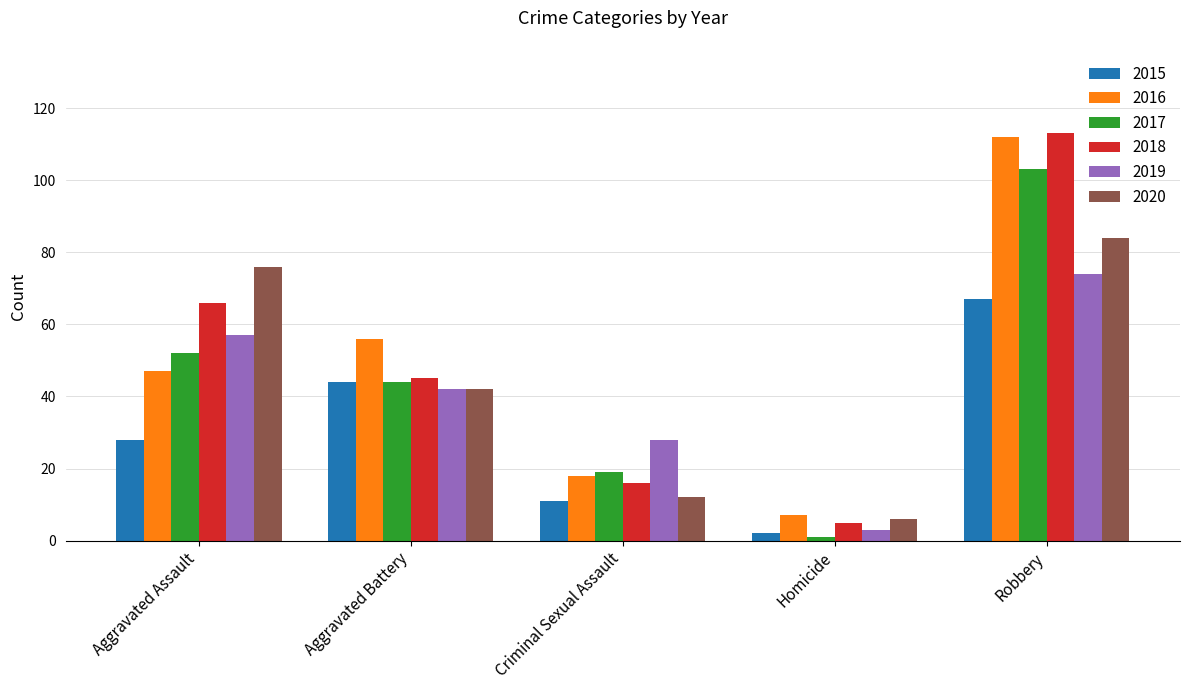

How many data points in 2016 are less than 47?

2